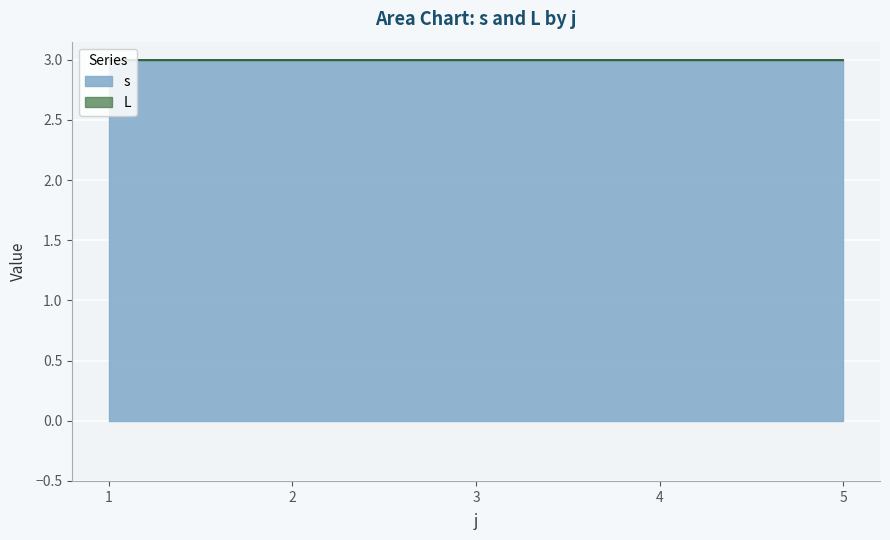

Which series has the largest total across all categories?

s